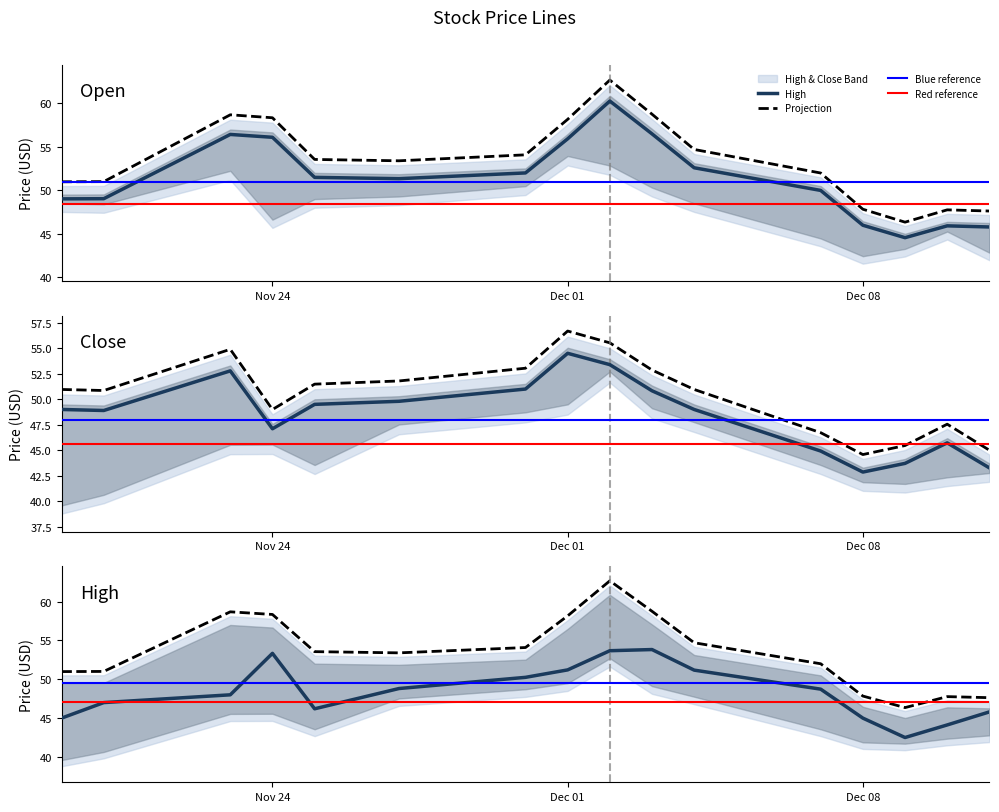

What is the label of the 14th point from the right?

2020-11-23